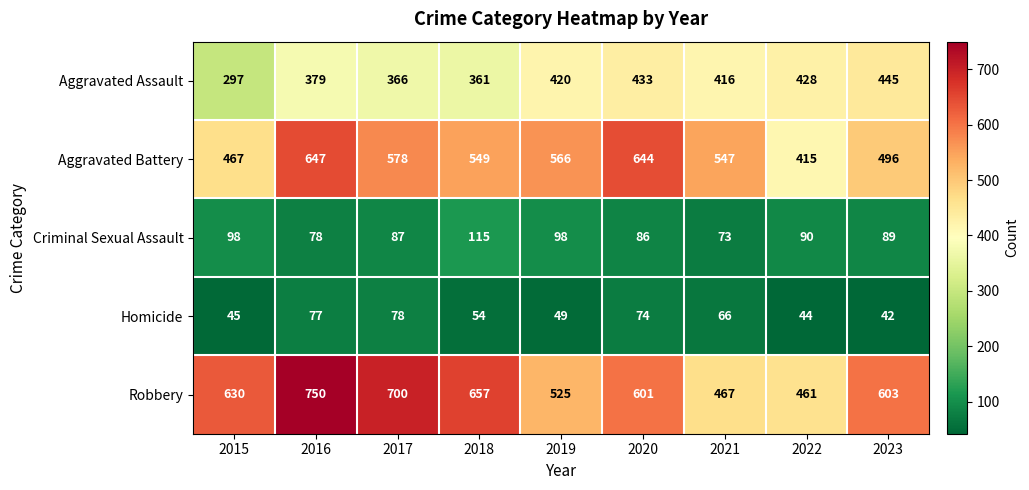

What is the difference between the highest and lowest values at 2016?

673